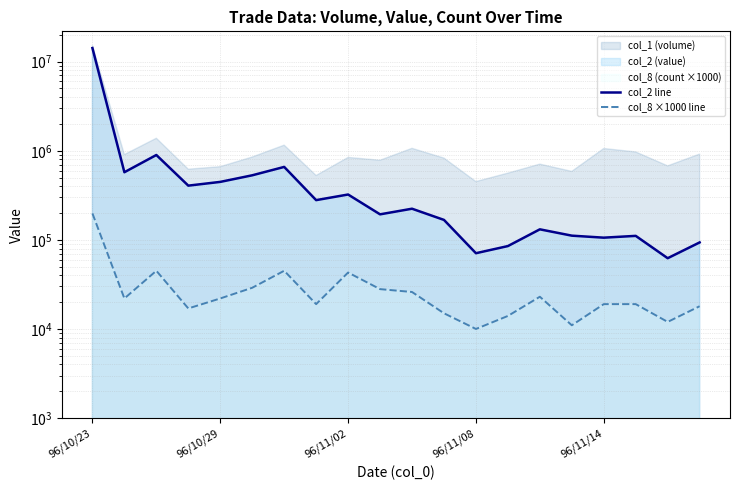

How many categories are shown in the chart?

20